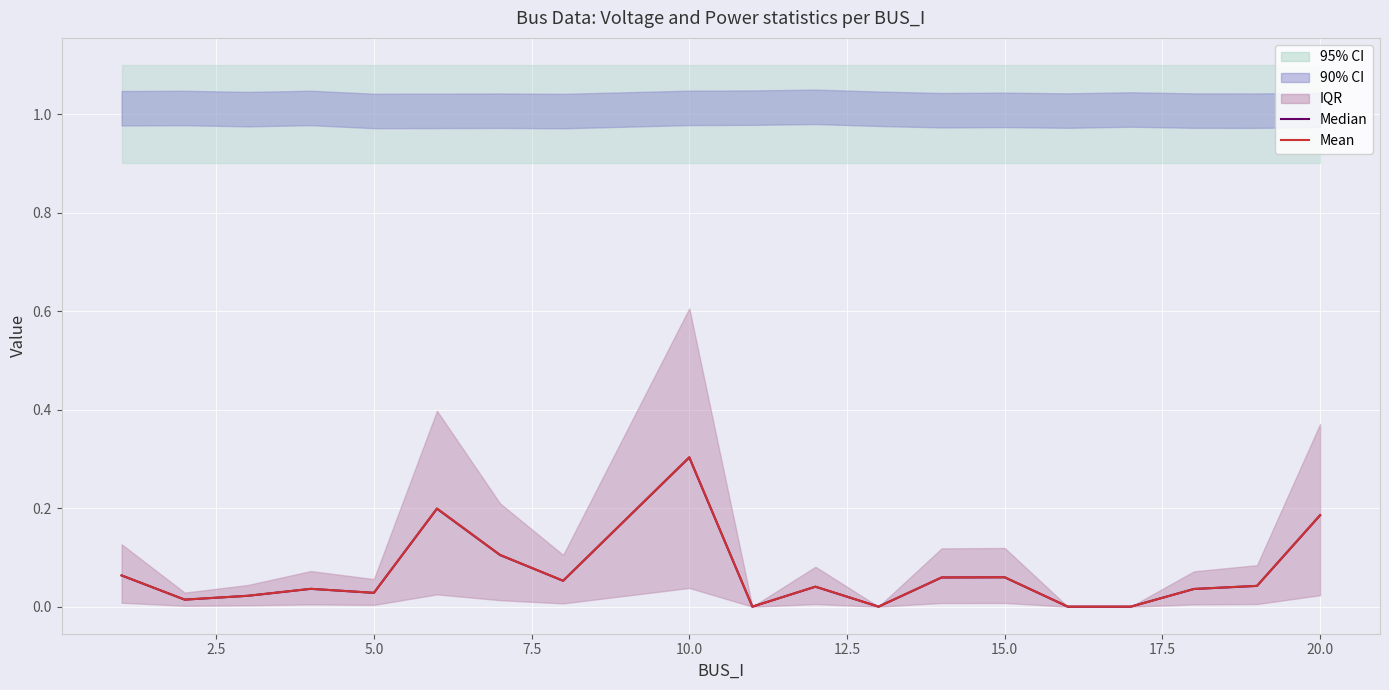

How many data points does each series have?

19